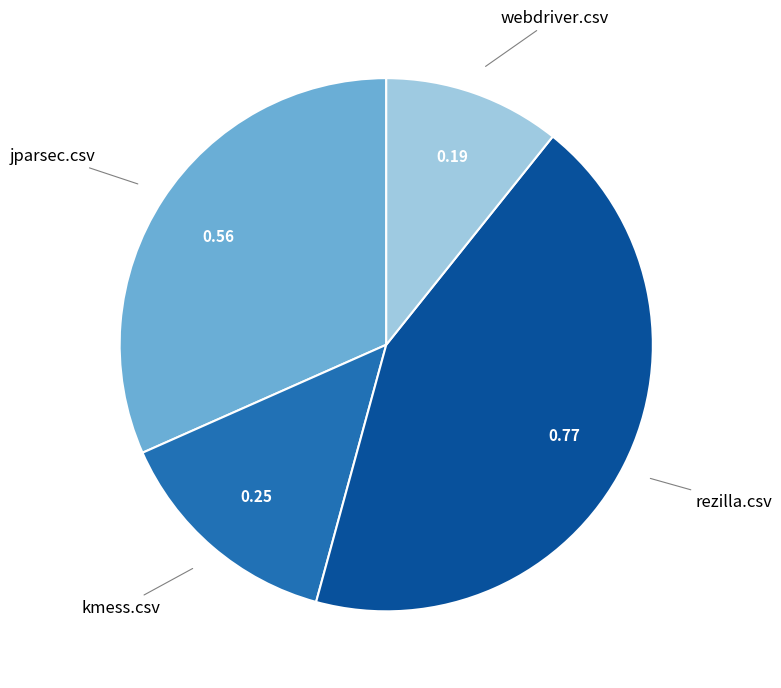

Is there a majority slice in this chart?

No